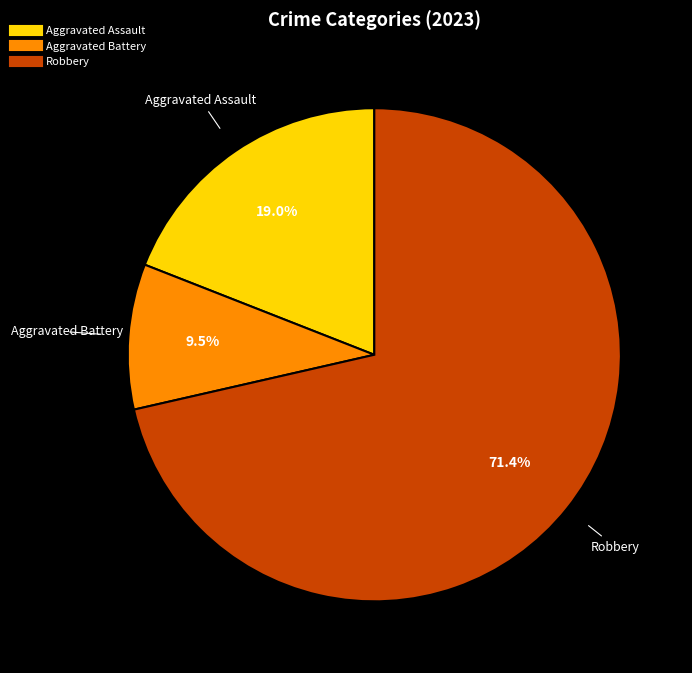

Is there a majority slice in this chart?

Yes